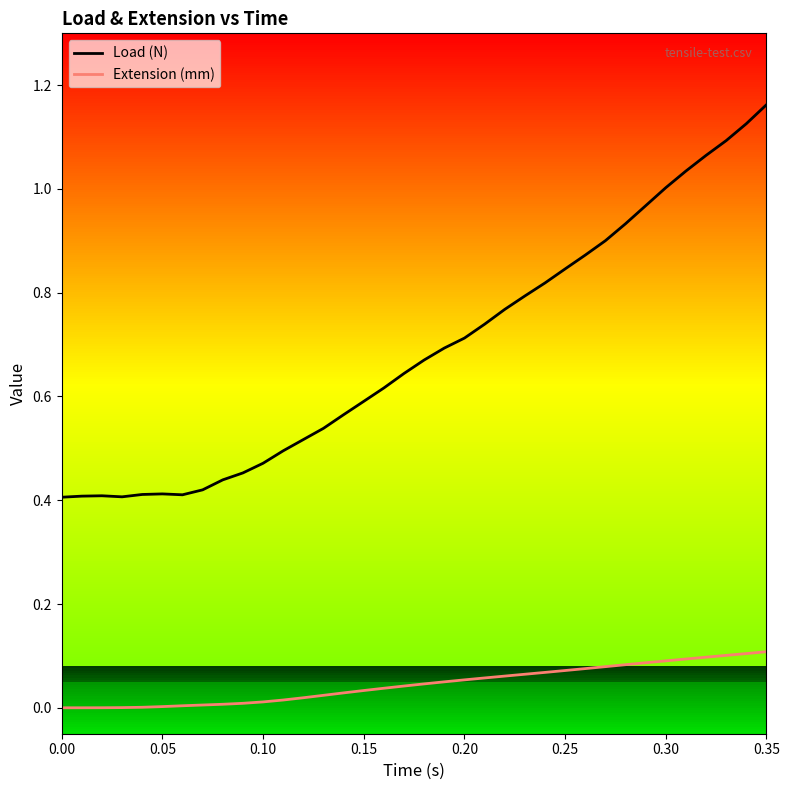

List the series in order of their overall mean, lowest first.

Extension (mm), Load (N)